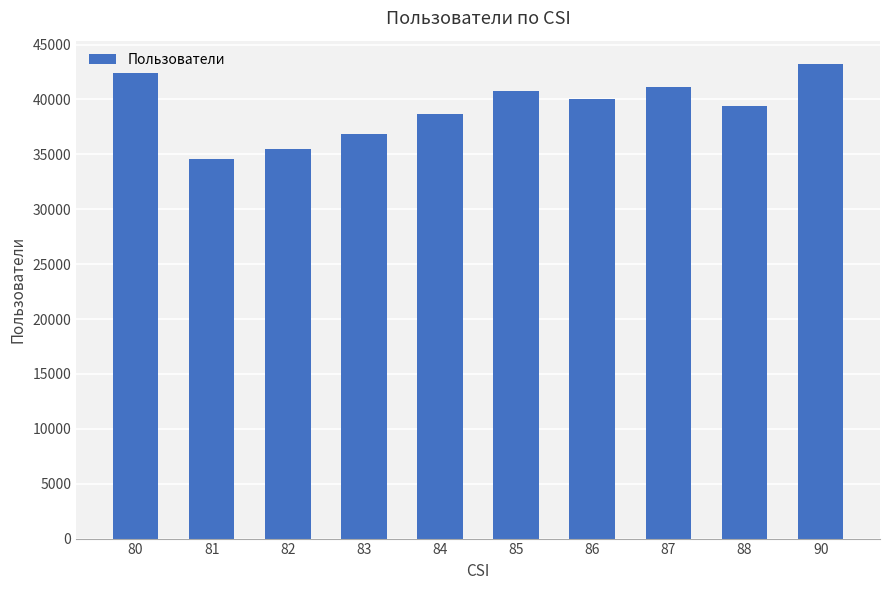

What is the smallest value displayed?

34561